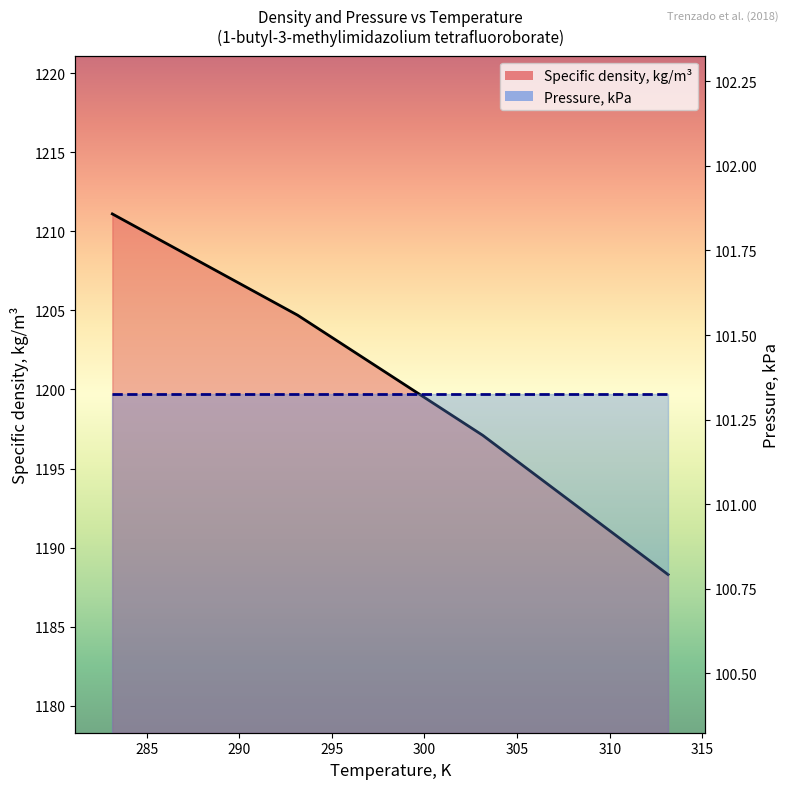

At 285, list the series in order from largest to smallest.

Specific density, kg/m³ (line), Pressure, kPa (line)